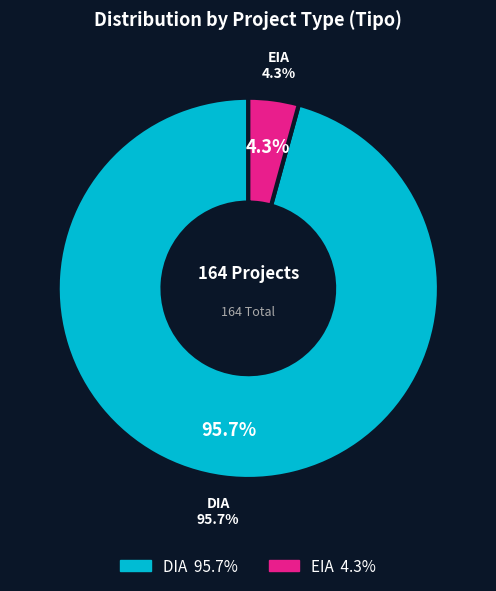

What is the majority slice?

DIA